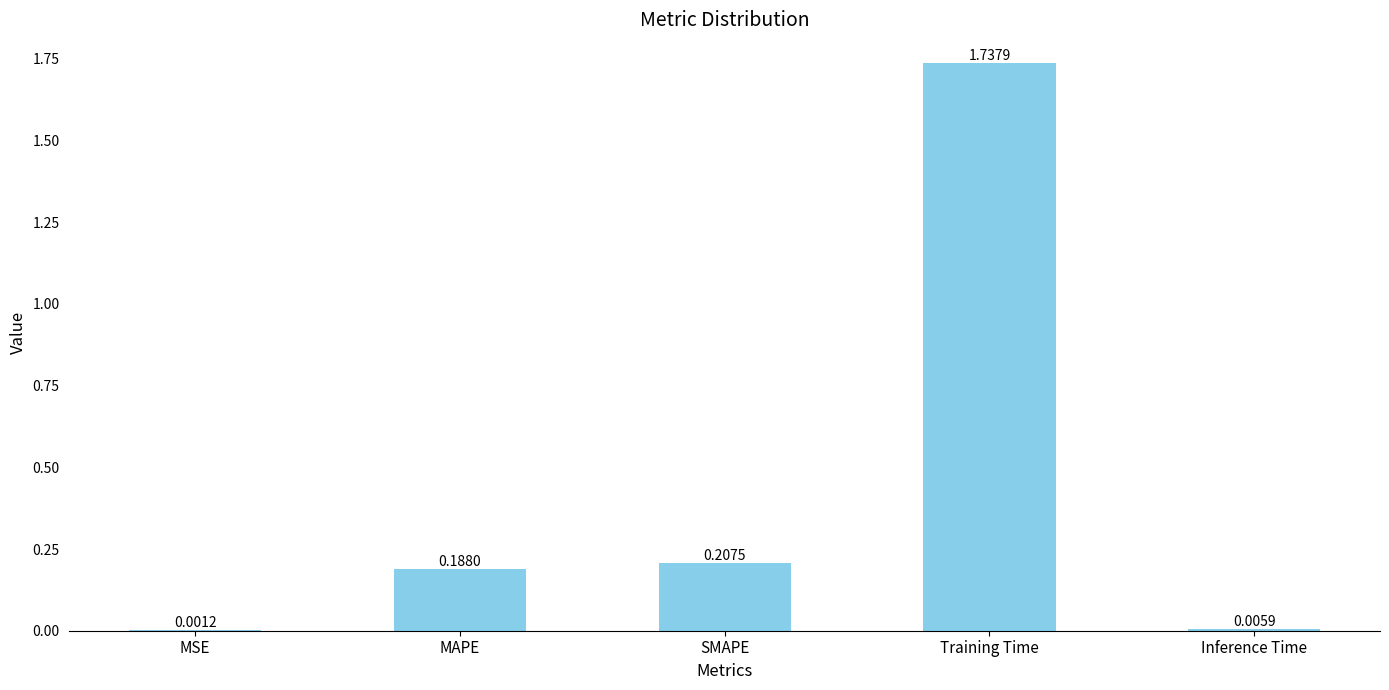

What is the sum of all values?

2.1